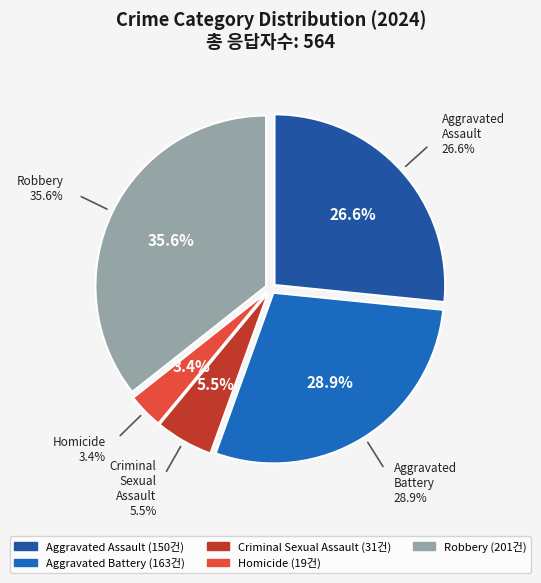

Does any single category account for the majority?

No